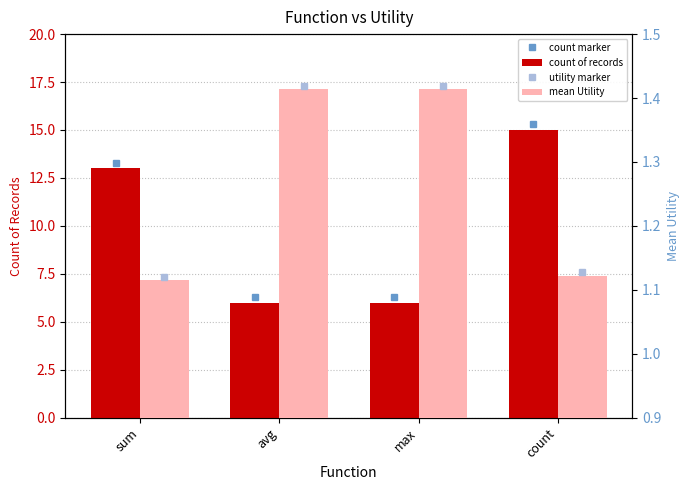

Rank the series at sum from highest to lowest value.

count of records, mean Utility